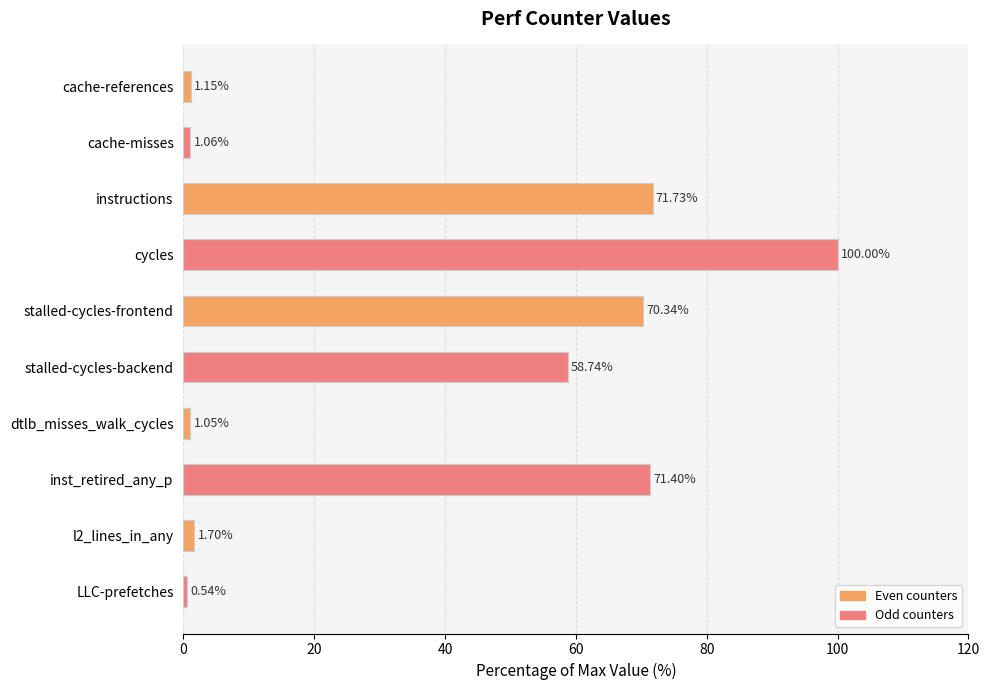

List the labels in order of value, largest first.

cycles, instructions, inst_retired_any_p, stalled-cycles-frontend, stalled-cycles-backend, l2_lines_in_any, cache-references, cache-misses, dtlb_misses_walk_cycles, LLC-prefetches